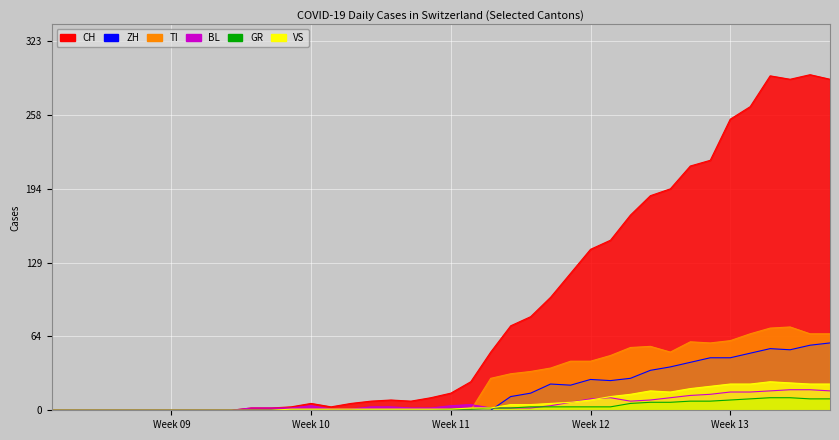

How many lines are shown in the chart?

6